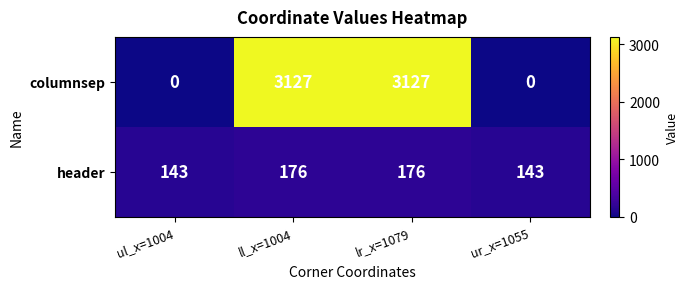

Reading right to left, transcribe all the data shown in this chart.

columnsep: 0	3127	3127	0
header: 143	176	176	143